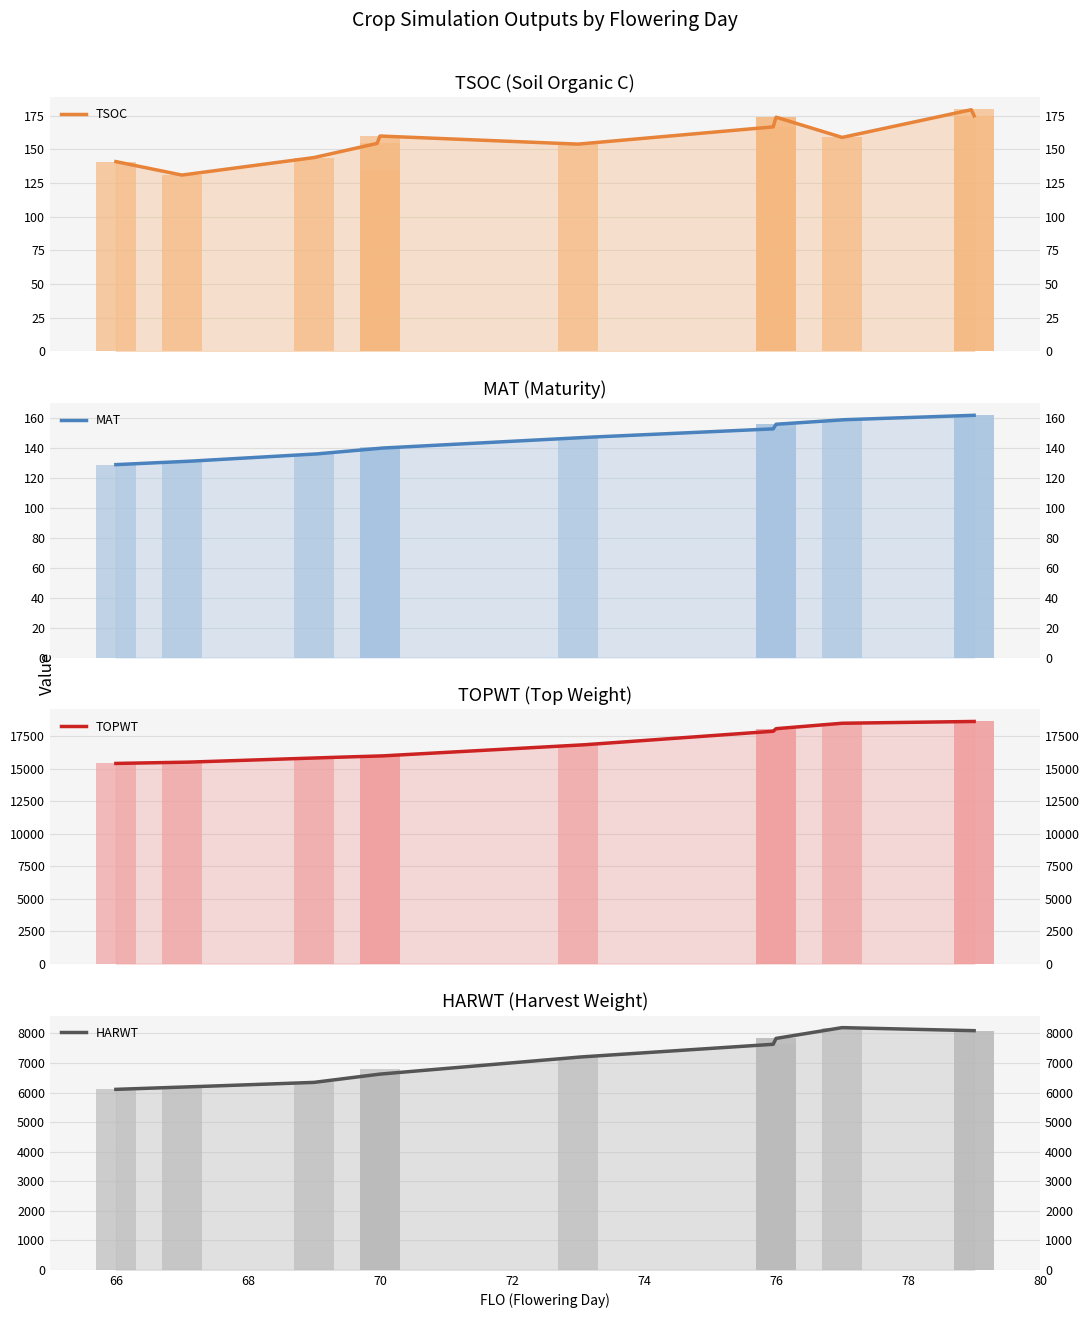

What is the maximum value for MAT?

162